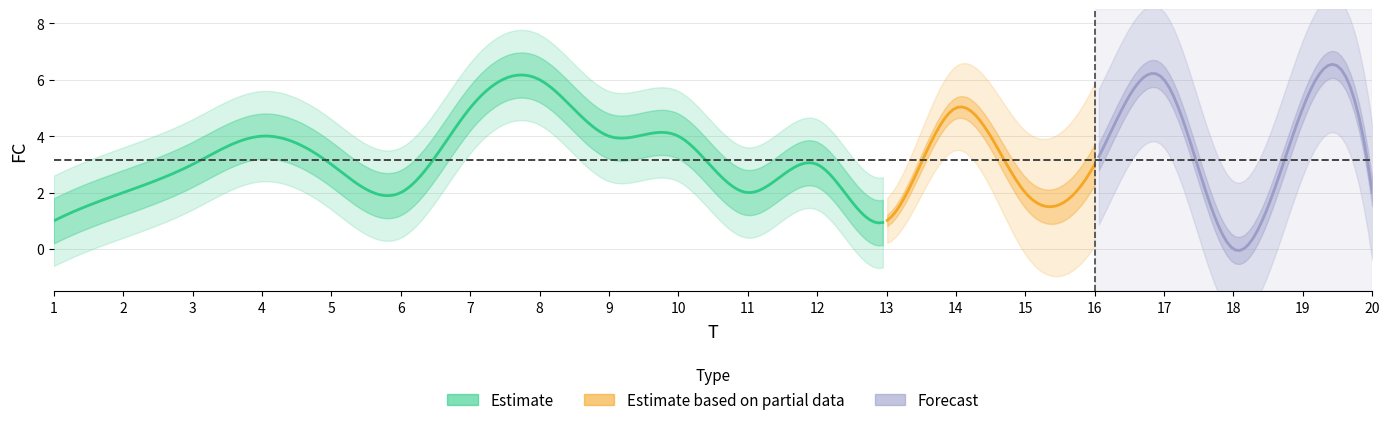

What is the difference between the second highest and minimum values?

6